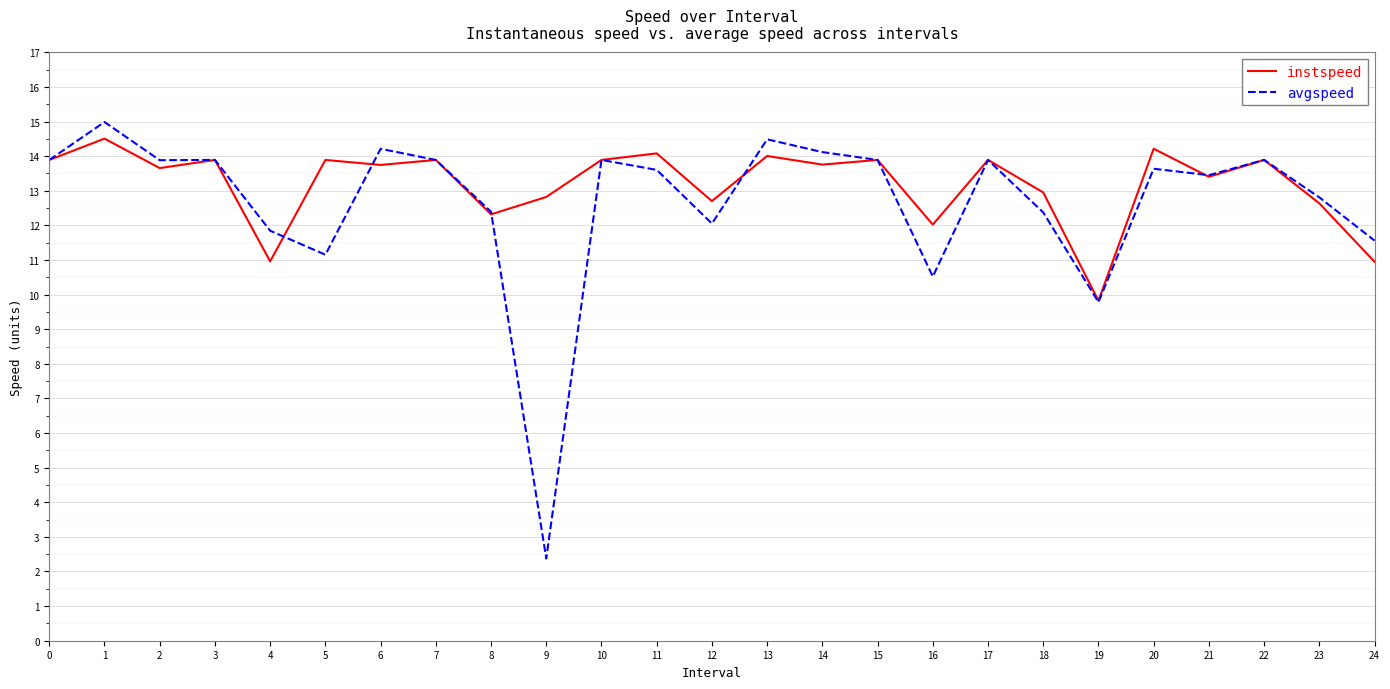

Which series has the largest range (max minus min)?

avgspeed